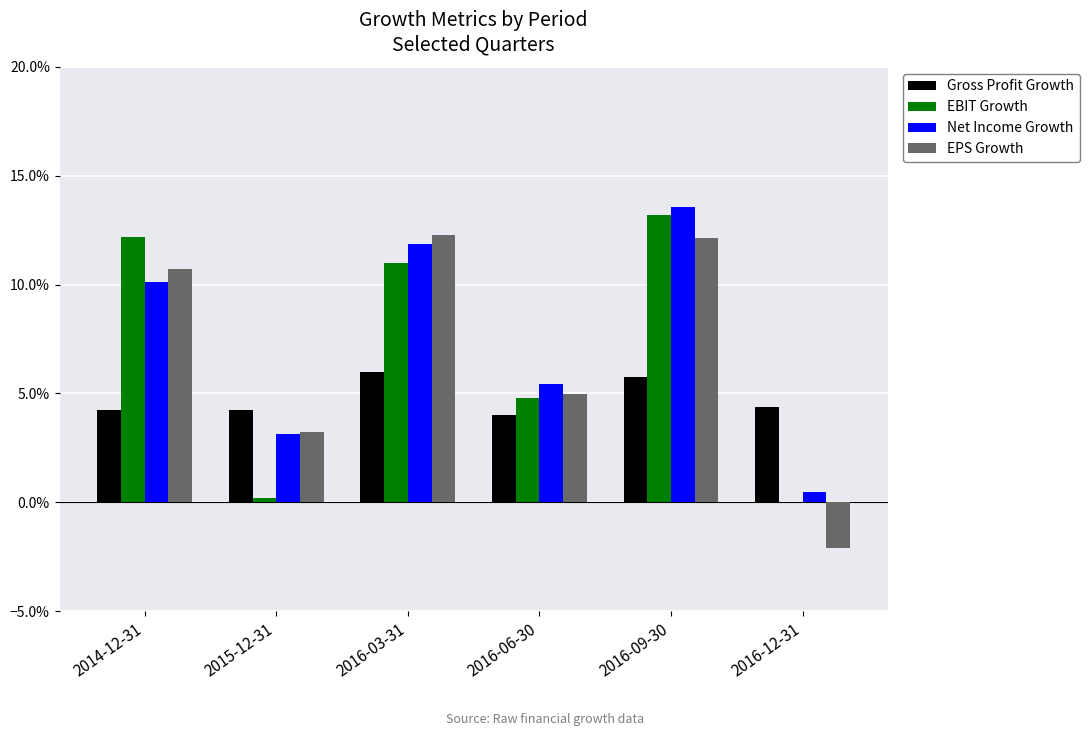

At which label does EBIT Growth reach its minimum?

2016-12-31